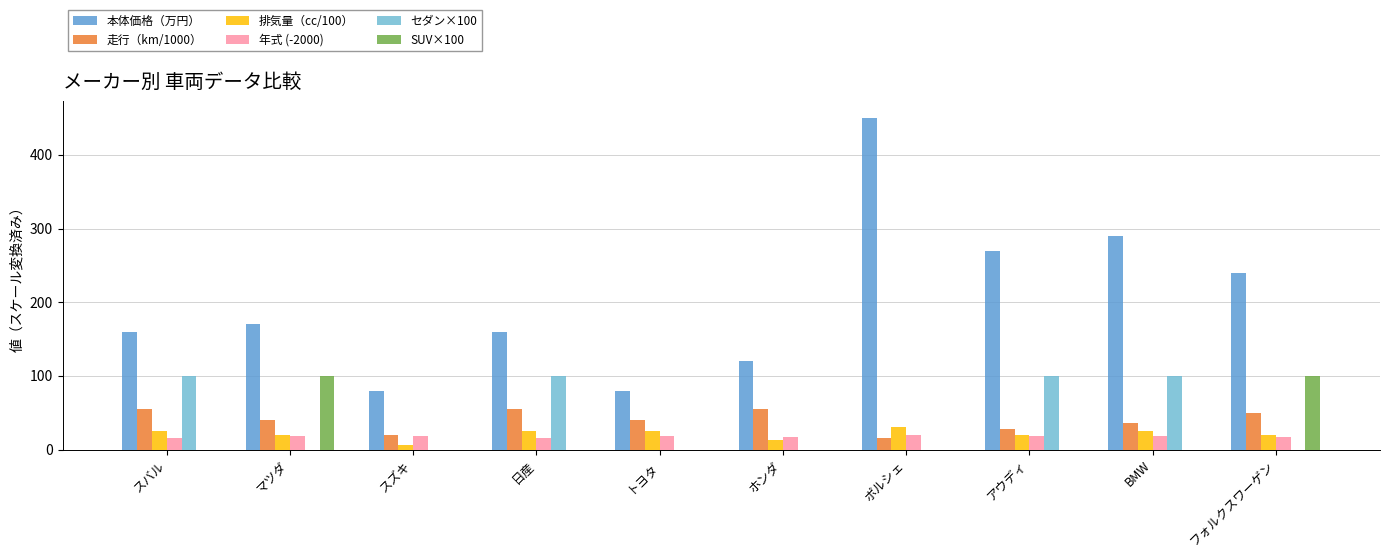

What is the difference between the maximum and minimum values in the 排気量（cc/100） series?

23.4